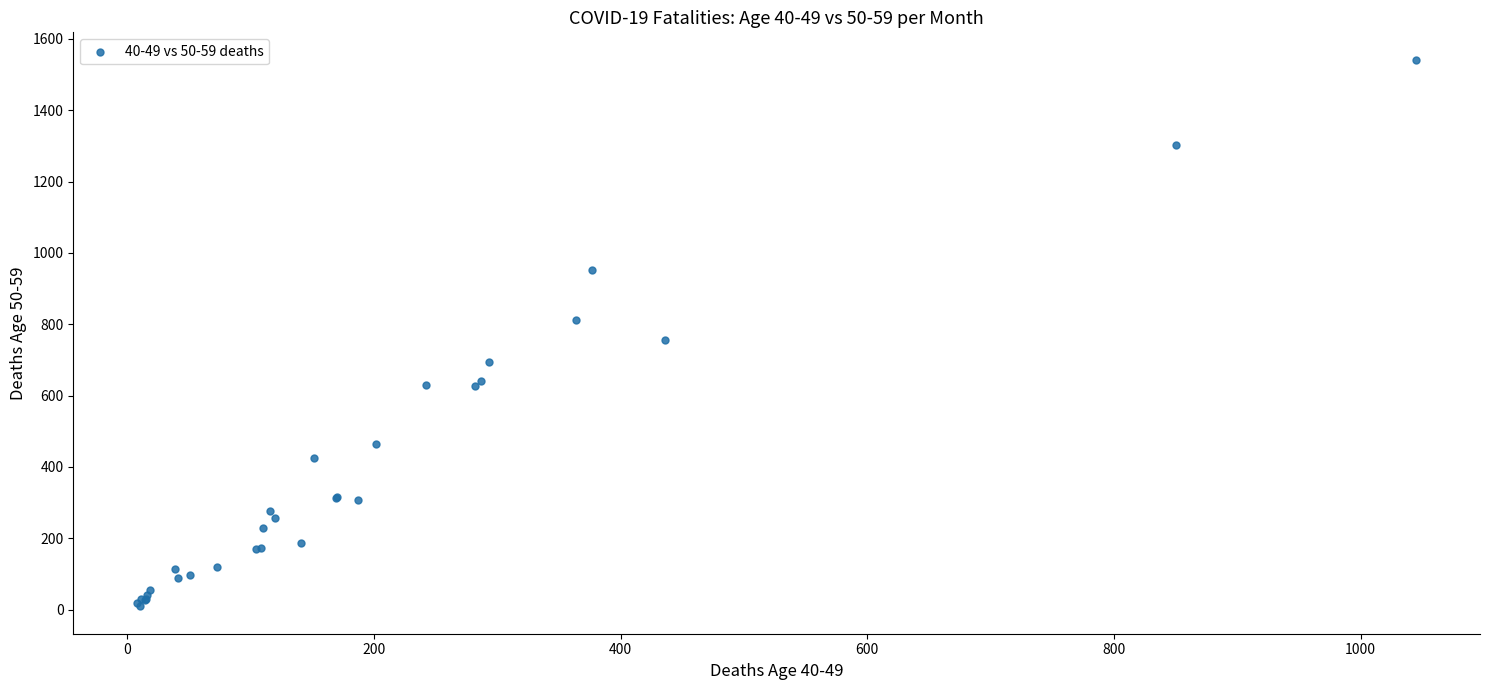

What Y value in the scatter plot is closest to 775?

755